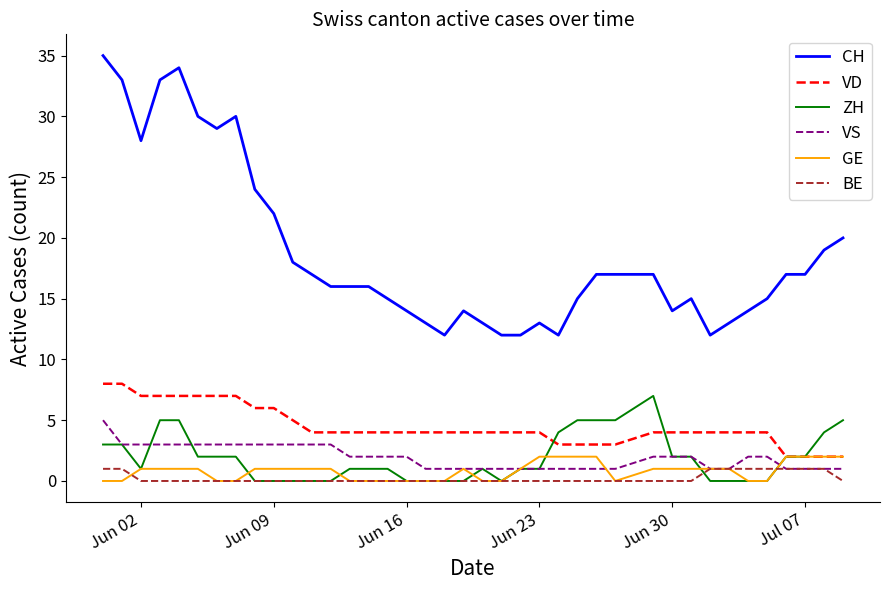

True or false: ZH and CH cross at least once.

False